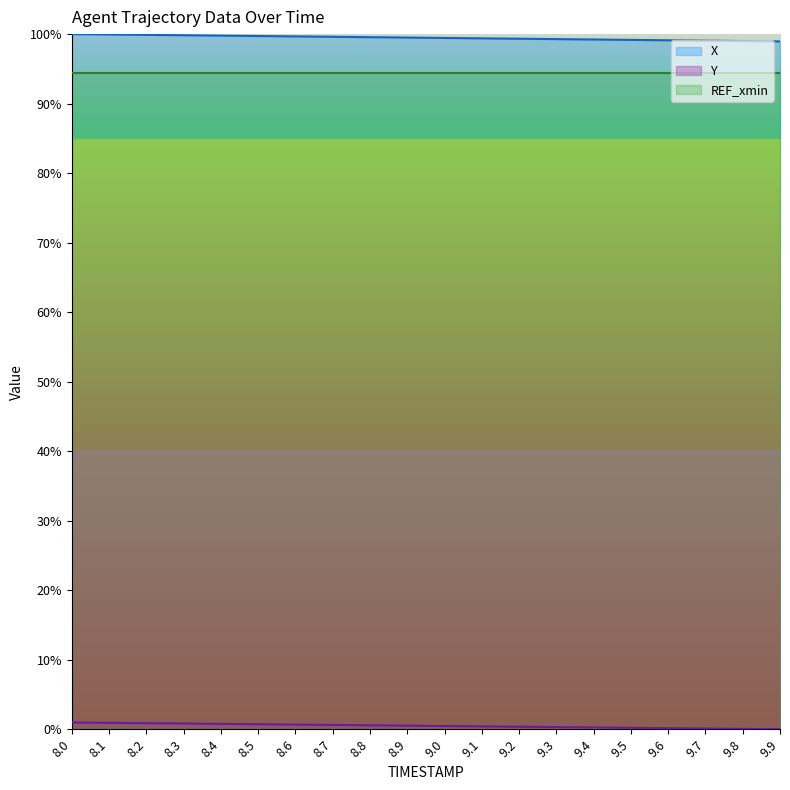

How many data points does each series have?

20